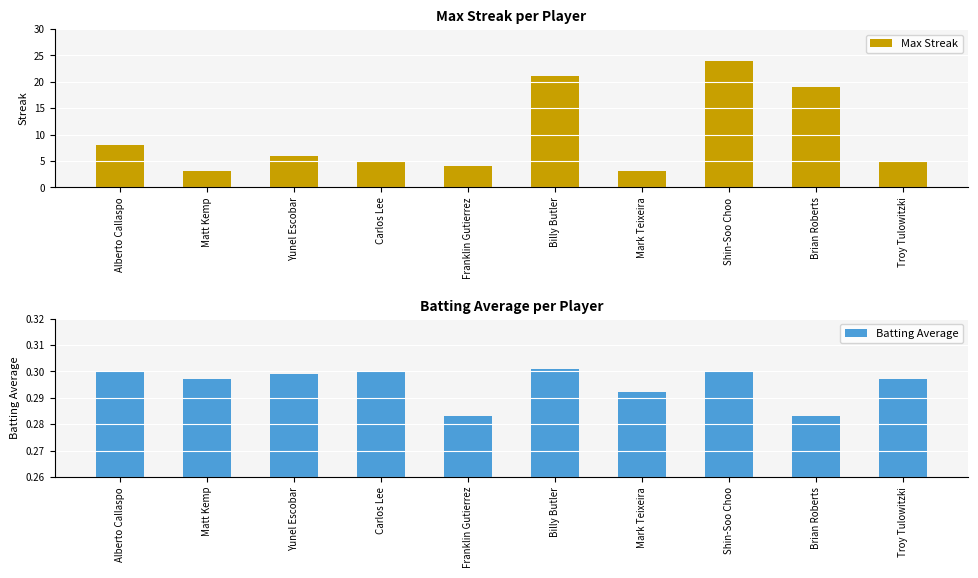

Which category has the highest value in the Max Streak series?

Shin-Soo Choo